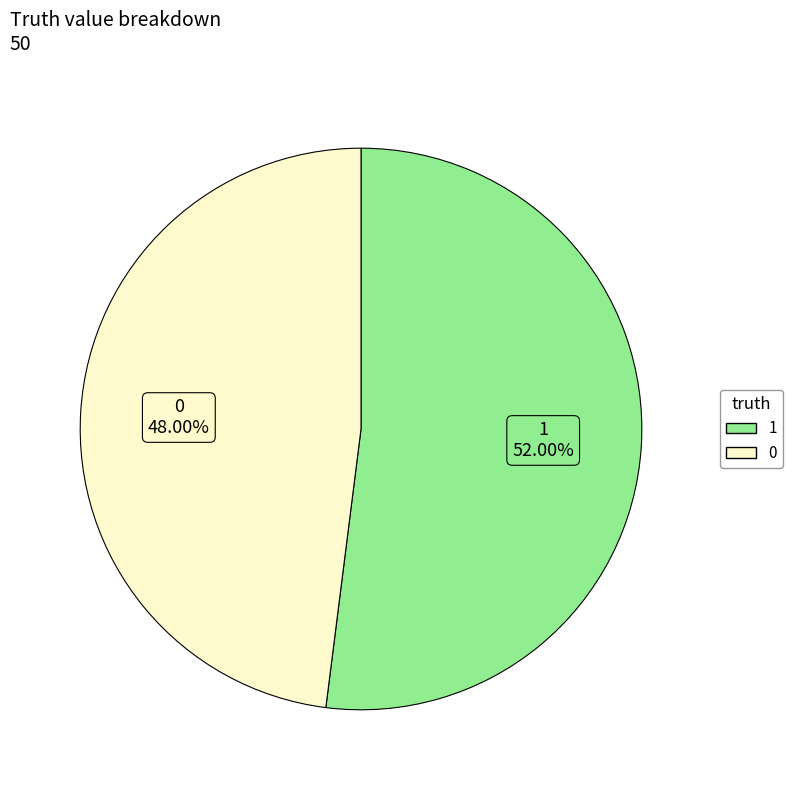

To the nearest percent, what is the average slice percentage?

50%